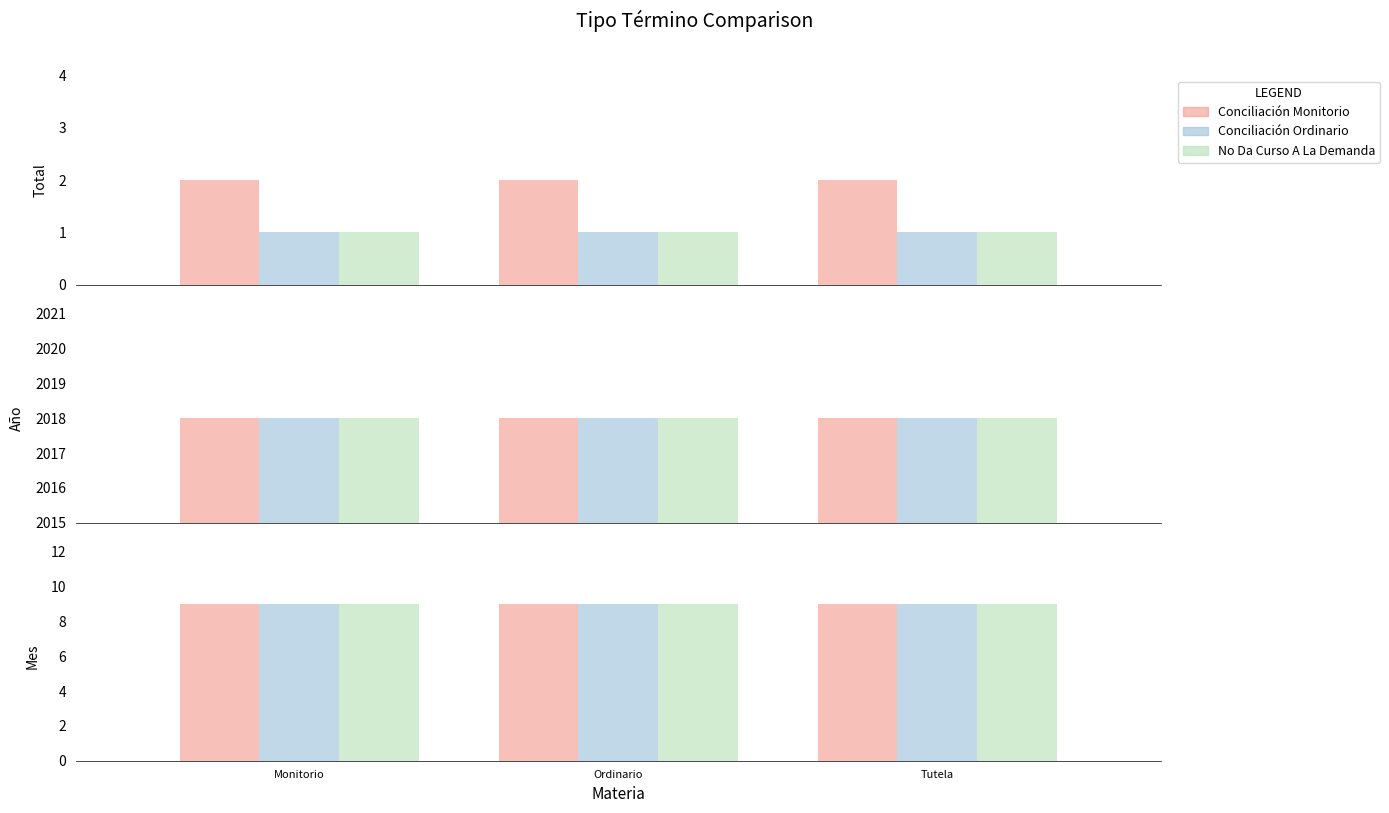

What is the difference between the second highest and minimum values in the Conciliacion_Ordinario series?

8